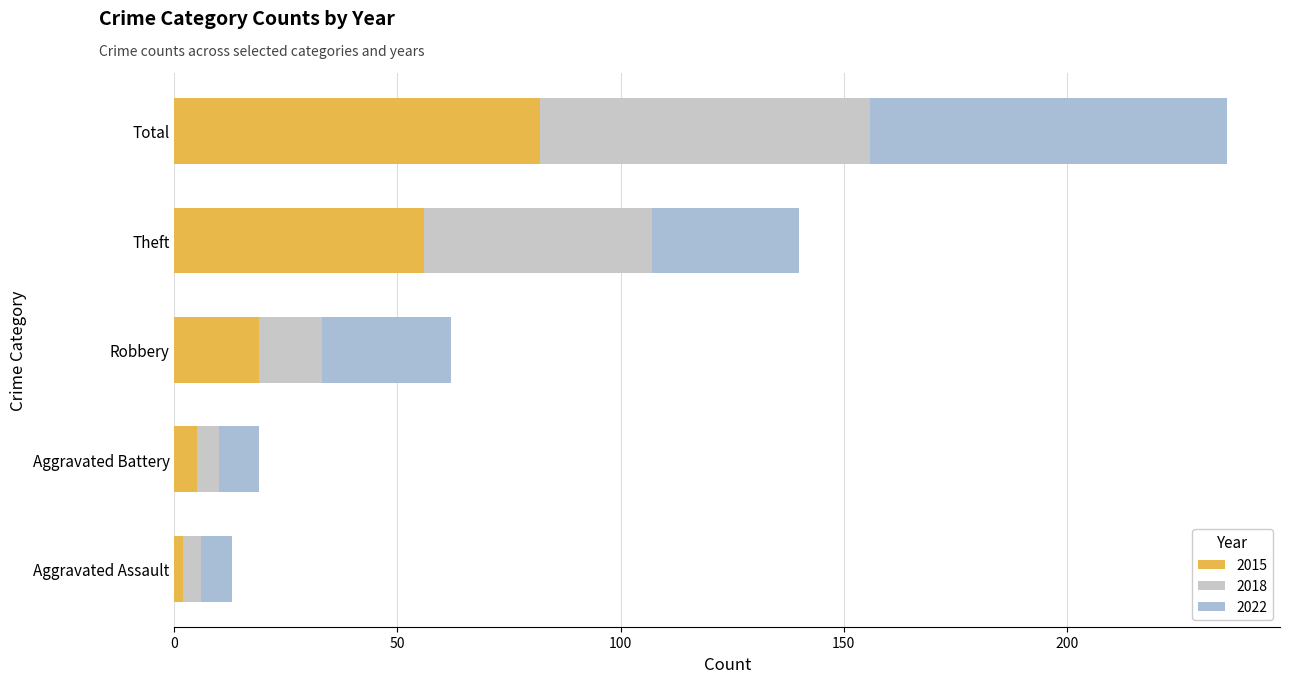

The 2022 series shows 33 at Theft. True or false?

True